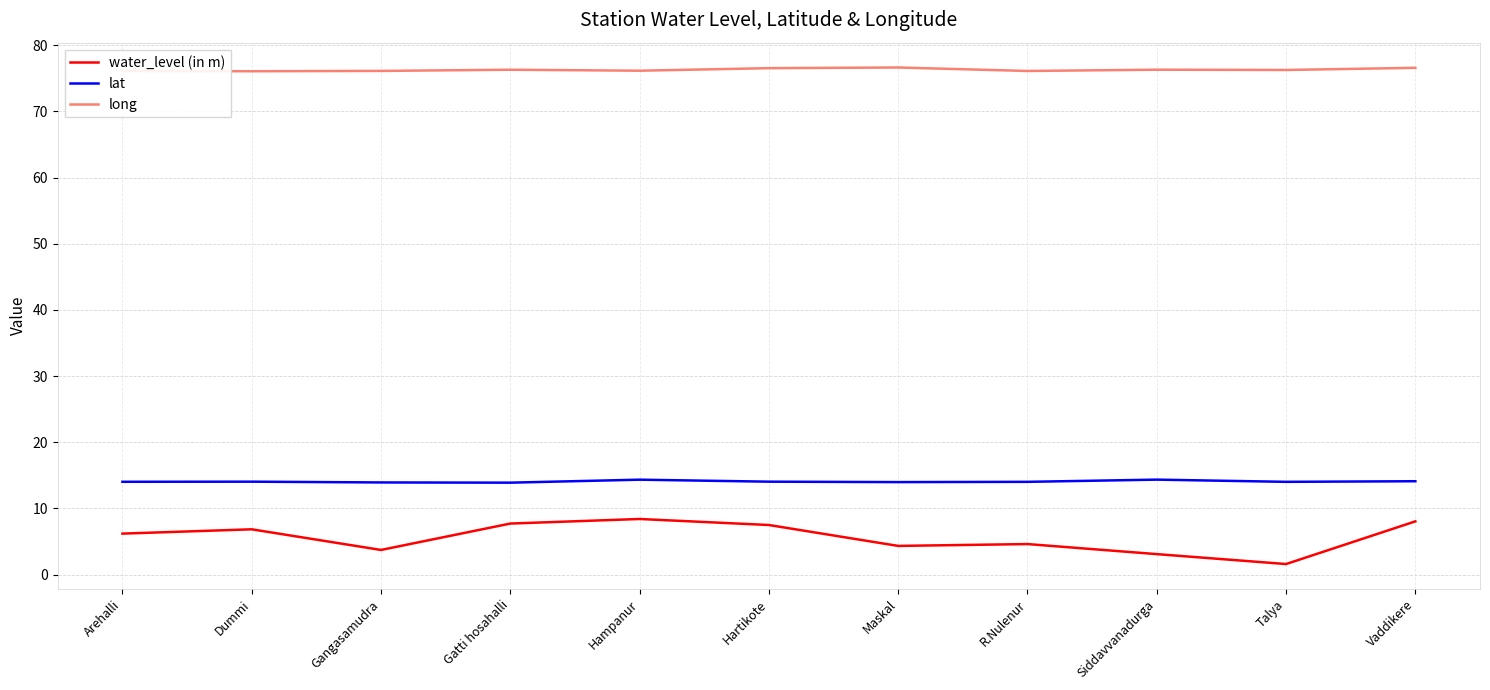

What position from the right is Dummi?

10